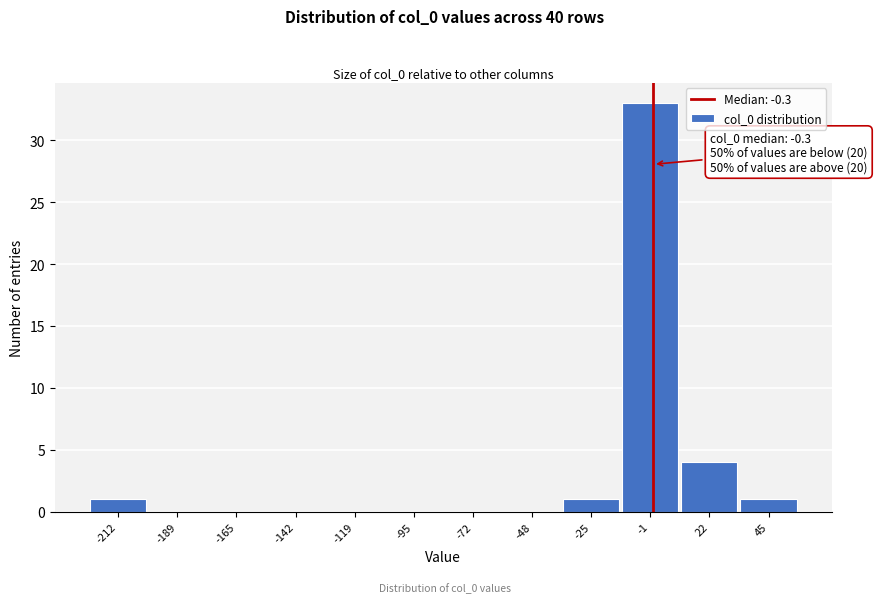

Over which range of the x-axis is the bar tallest?

-15 to 10